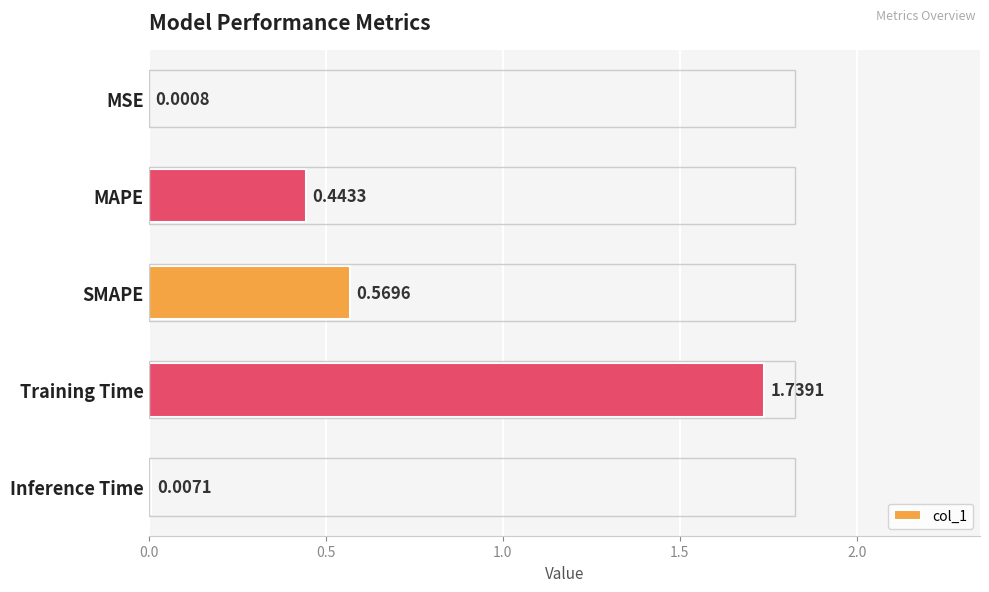

What is the sum of all values?

2.8